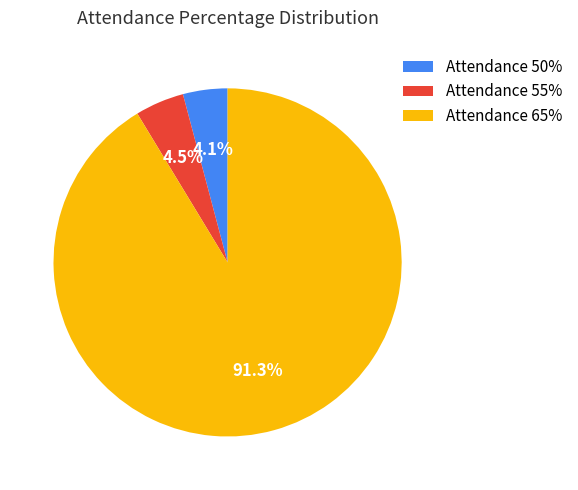

Do Attendance 55% and Attendance 50% together represent more than half of the pie?

No